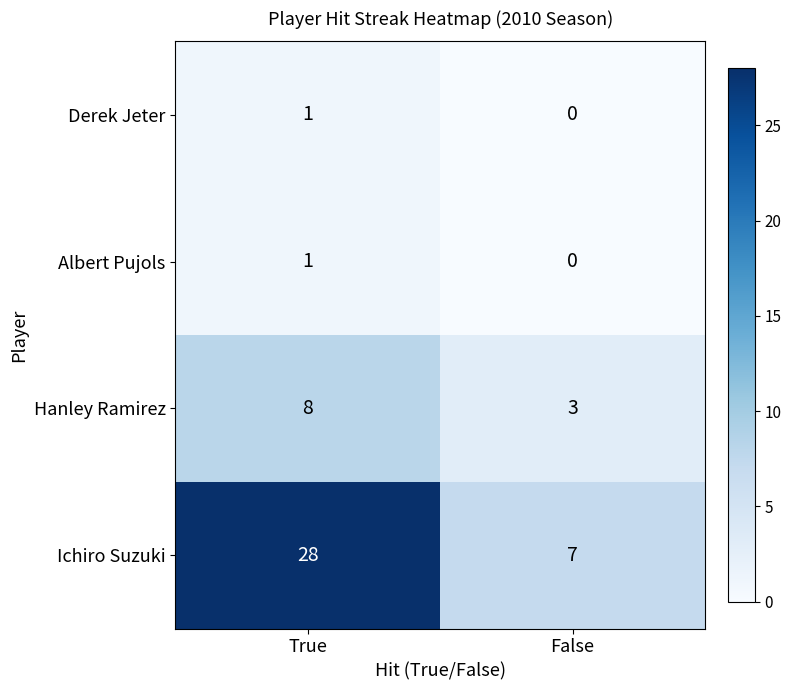

How many data points does each series have?

2